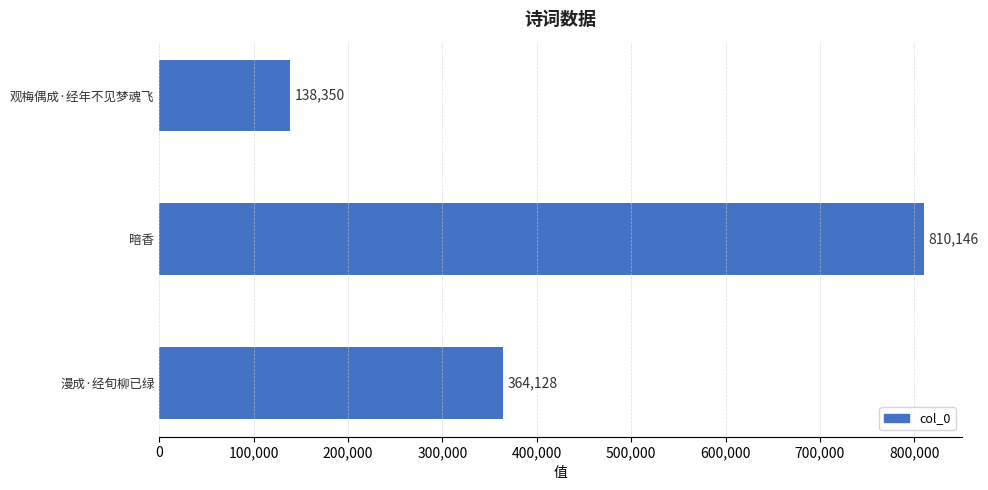

What is the ratio of the value at 漫成·经旬柳已绿 to the value at 暗香?

0.4